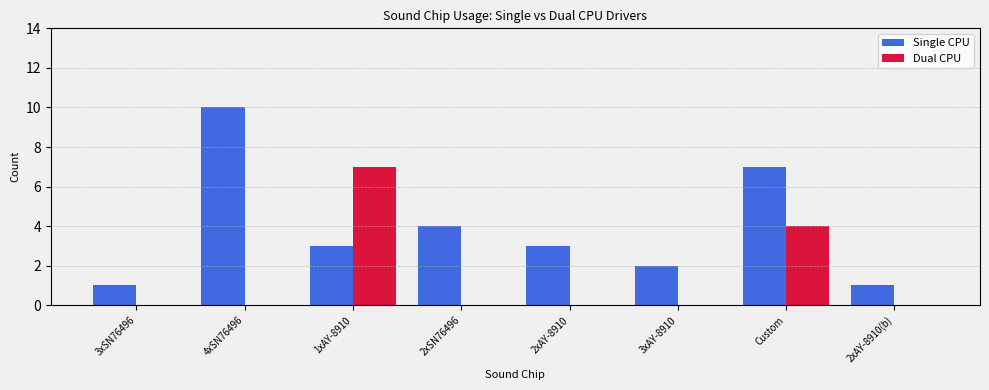

Which series has the largest total across all categories?

Single CPU